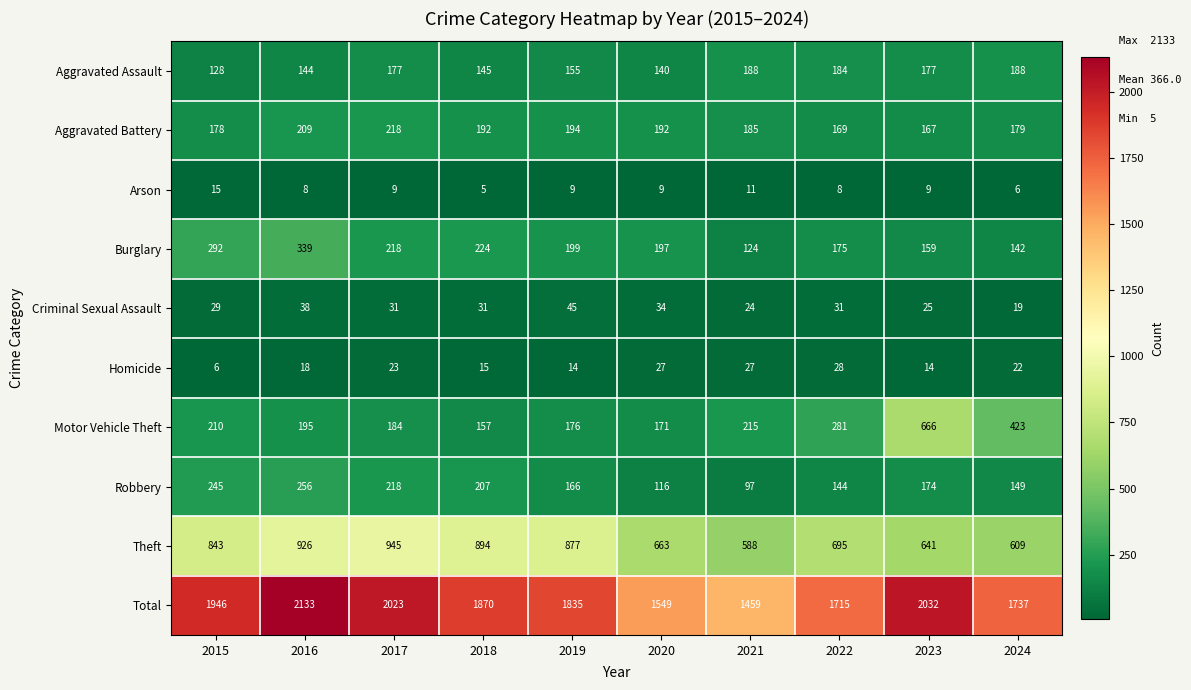

Rank the series by their maximum value, from highest to lowest.

Total, Theft, Motor Vehicle Theft, Burglary, Robbery, Aggravated Battery, Aggravated Assault, Criminal Sexual Assault, Homicide, Arson